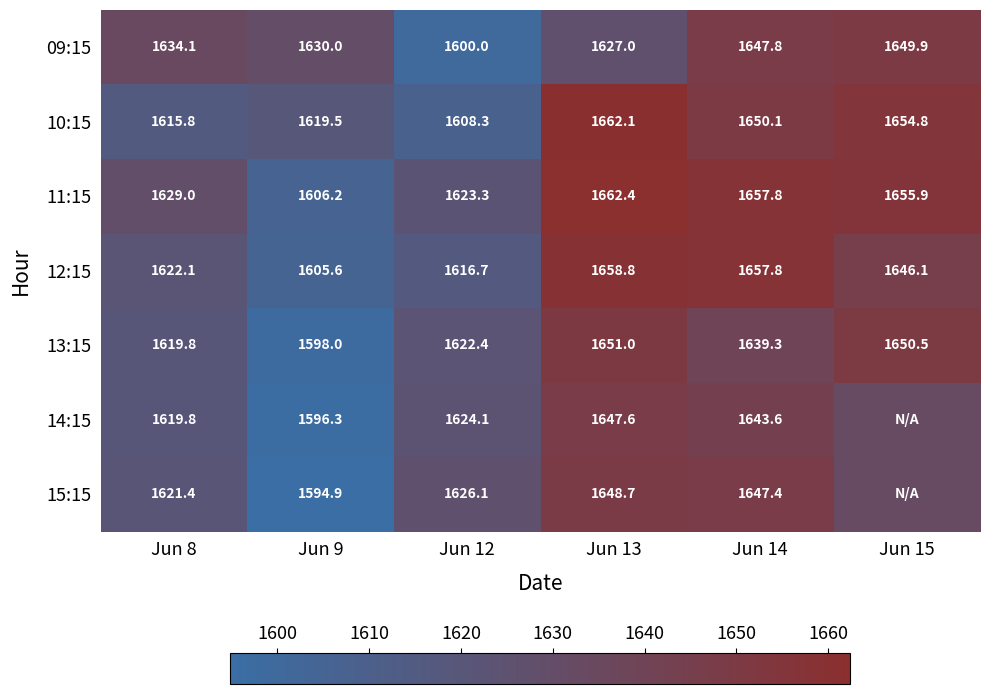

At which label does 10:15 first exceed 1650?

Jun 13